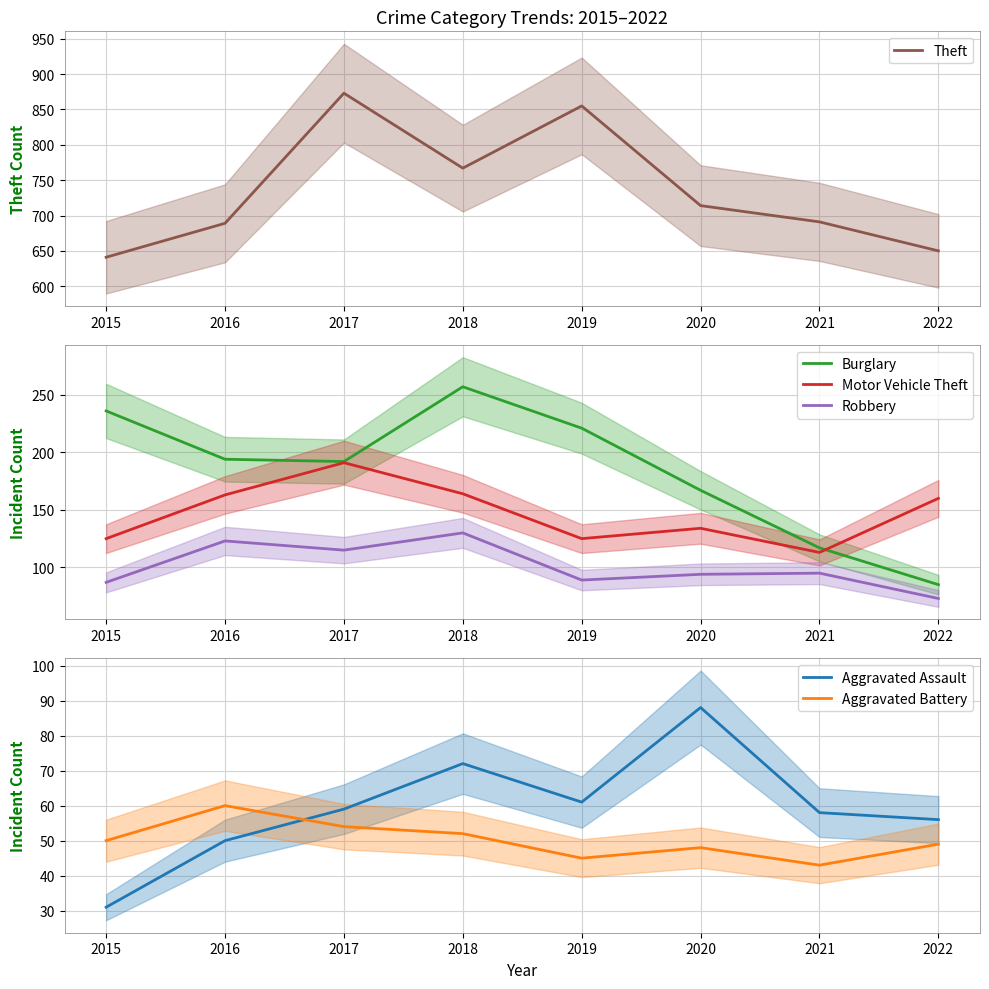

What are all the series names shown in the legend?

Theft, Burglary, Motor Vehicle Theft, Robbery, Aggravated Assault, Aggravated Battery